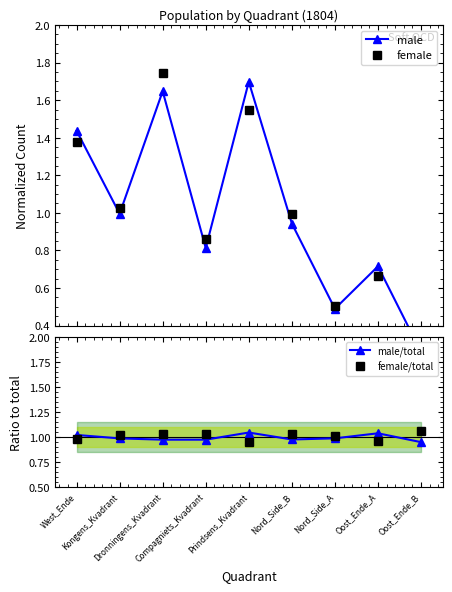

Is the value of male at Compagniets_Kvadrant greater than the value of male/total at Compagniets_Kvadrant?

No